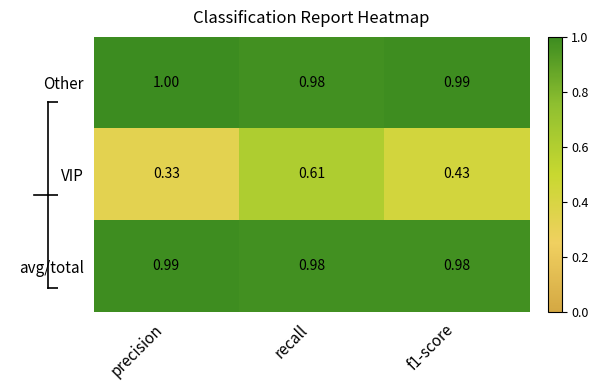

At which category does the chart reach its peak across all series?

precision